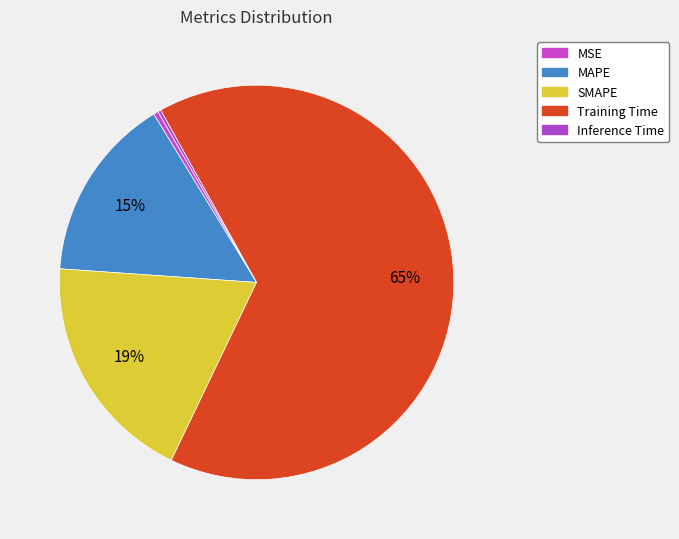

To the nearest percent, what is the difference between the MSE and Training Time slice percentages?

65%